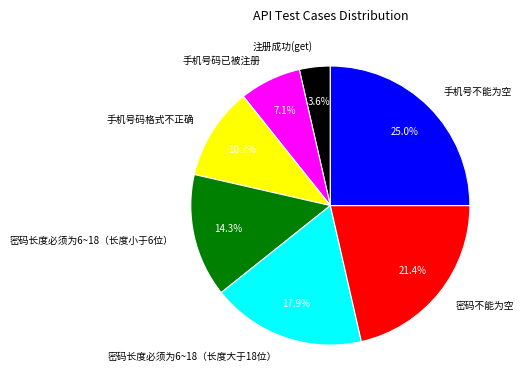

Is it true that 密码长度必须为6~18（长度大于18位） is 32% of the pie?

False